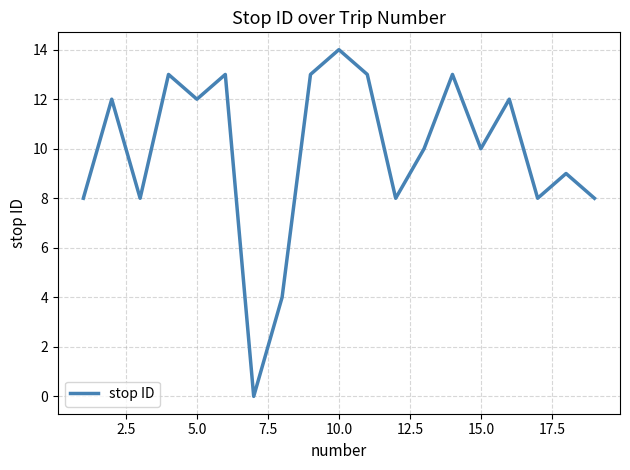

What is the difference between the maximum and minimum values?

14